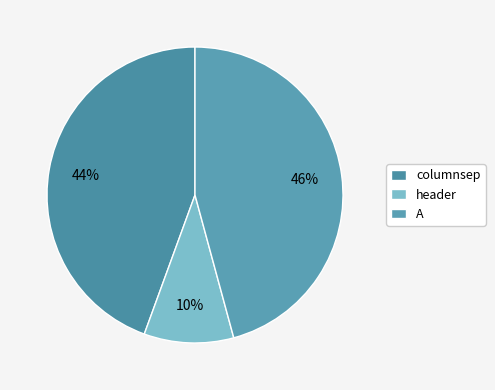

True or false: A accounts for 46% of the total.

True